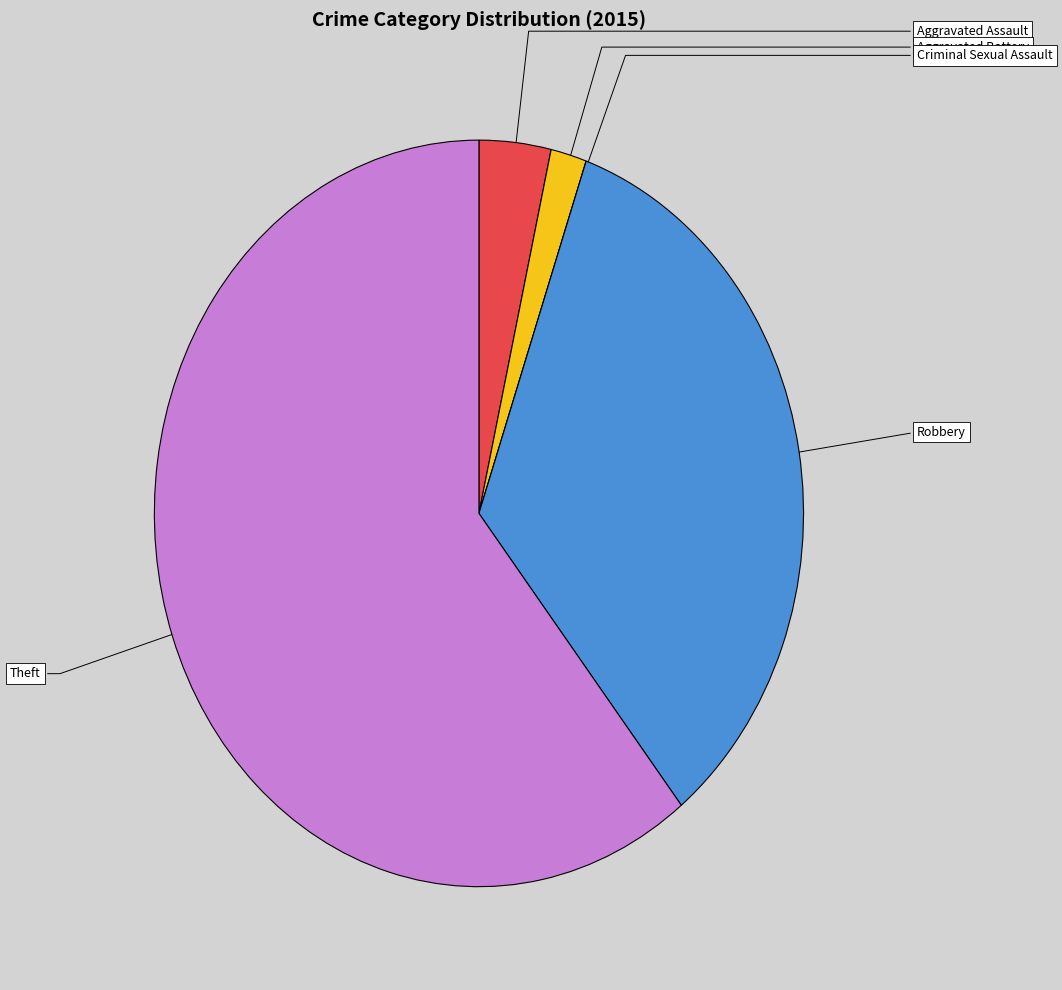

Which slice represents more than half of the pie?

Theft